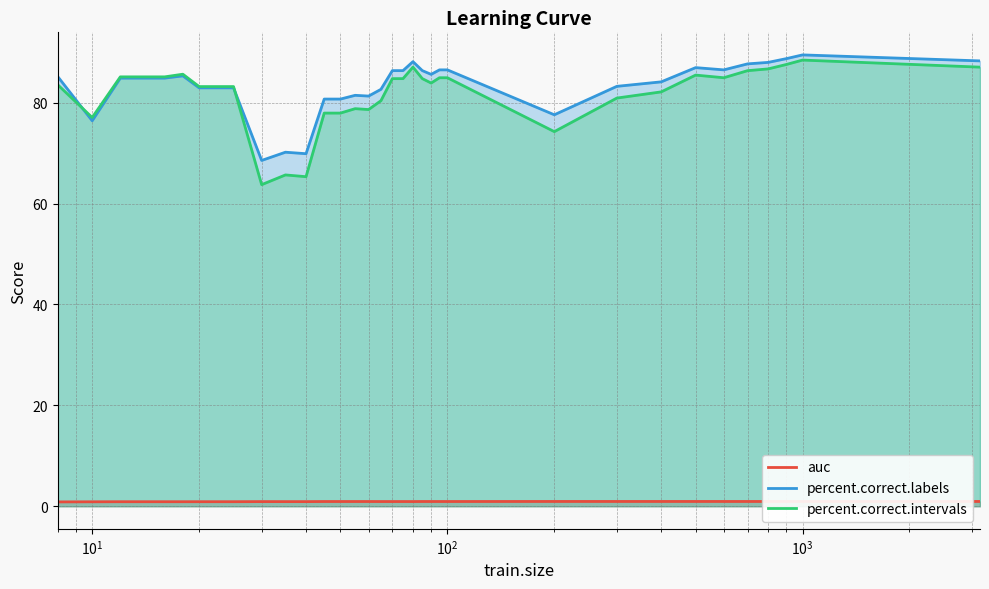

True or false: auc and percent.correct.labels intersect in this chart.

False